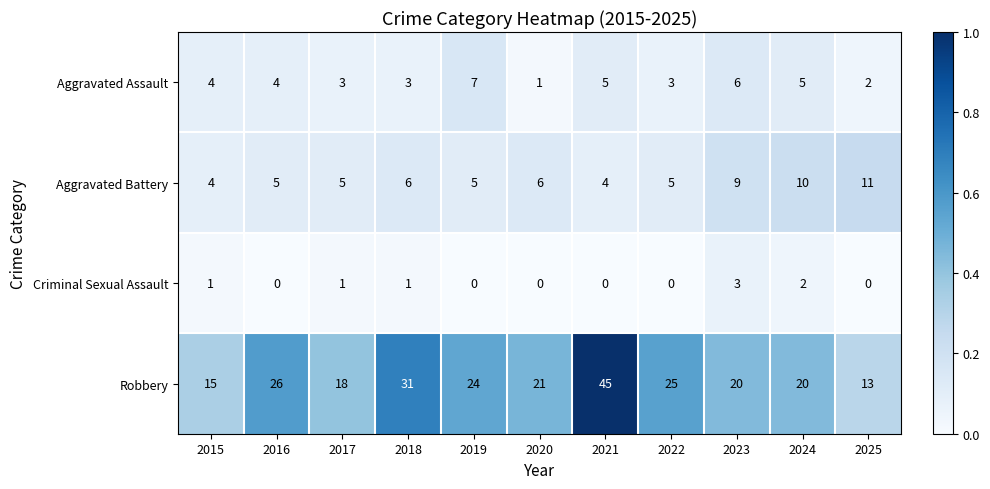

What is the approximate value of Robbery at 2024, to the nearest 10?

20